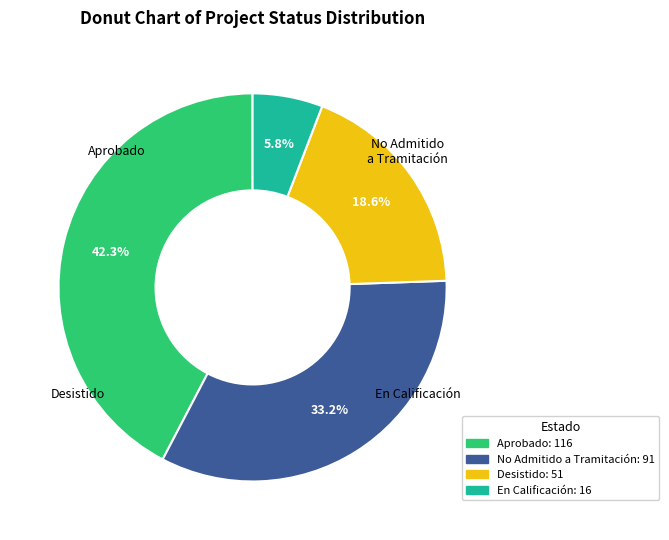

How many slices are in this pie chart?

4